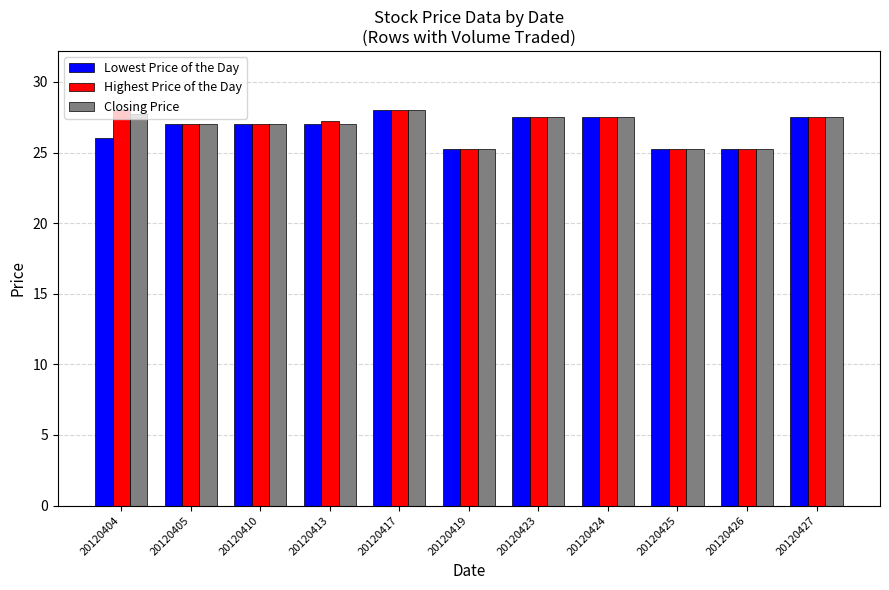

True or false: Lowest Price of the Day has a value of 28.0 at 20120417.

True